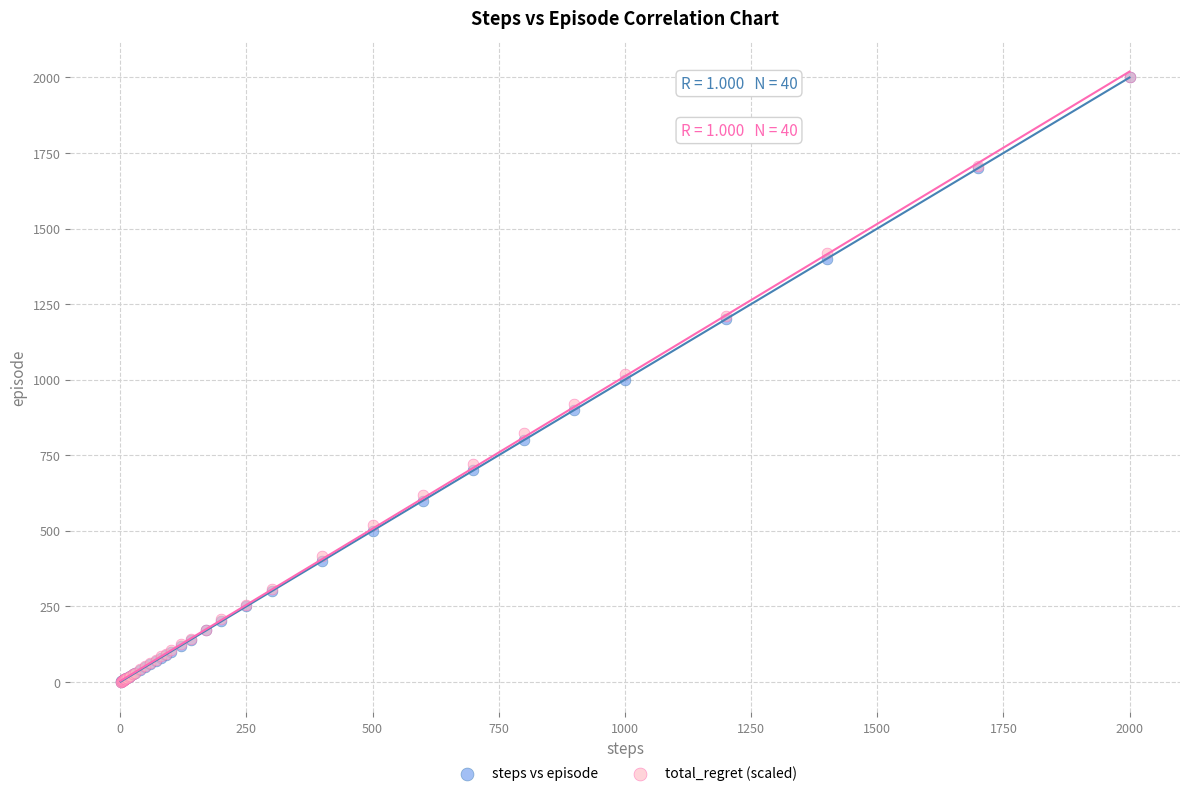

What are all the series names shown in the legend?

steps vs episode, total_regret (scaled)